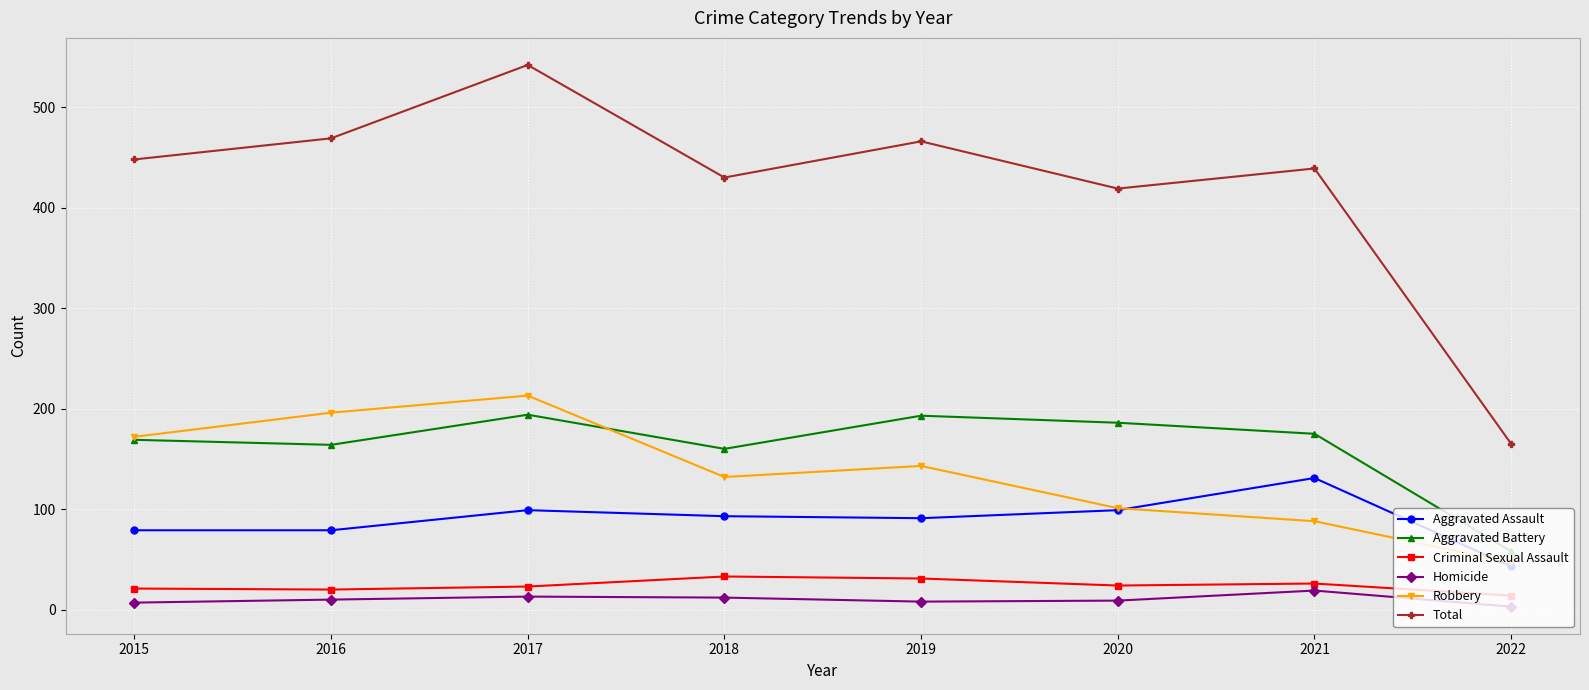

What is the average value of the Aggravated Battery series?

162